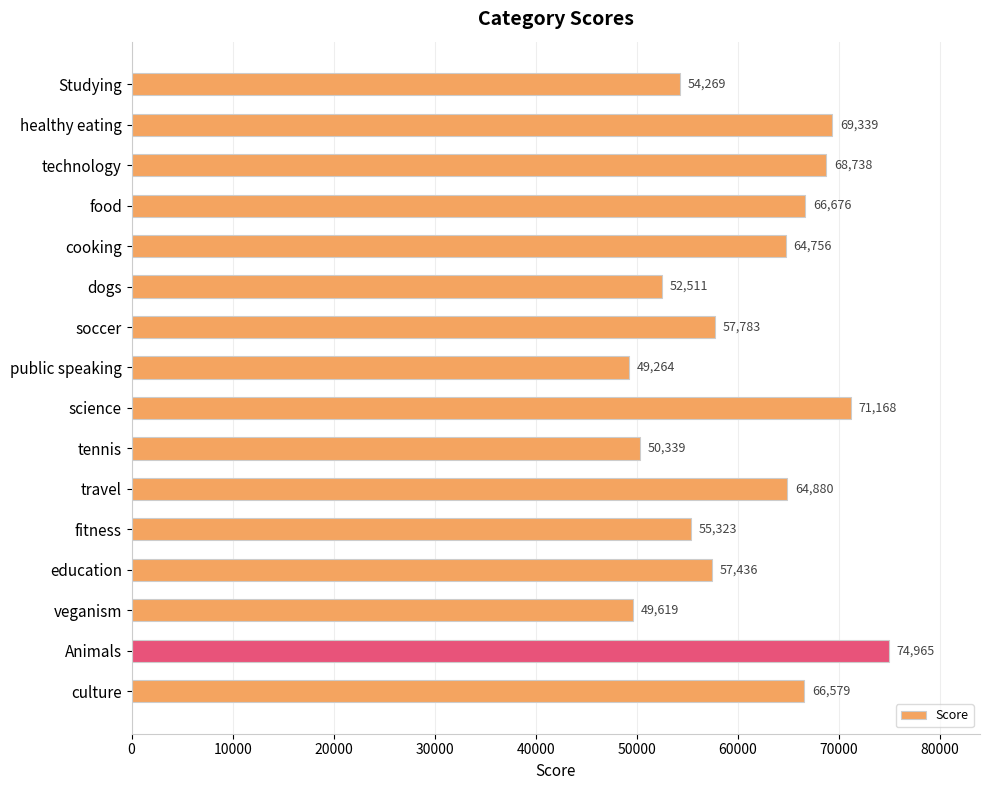

How many distinct data groups are displayed?

1